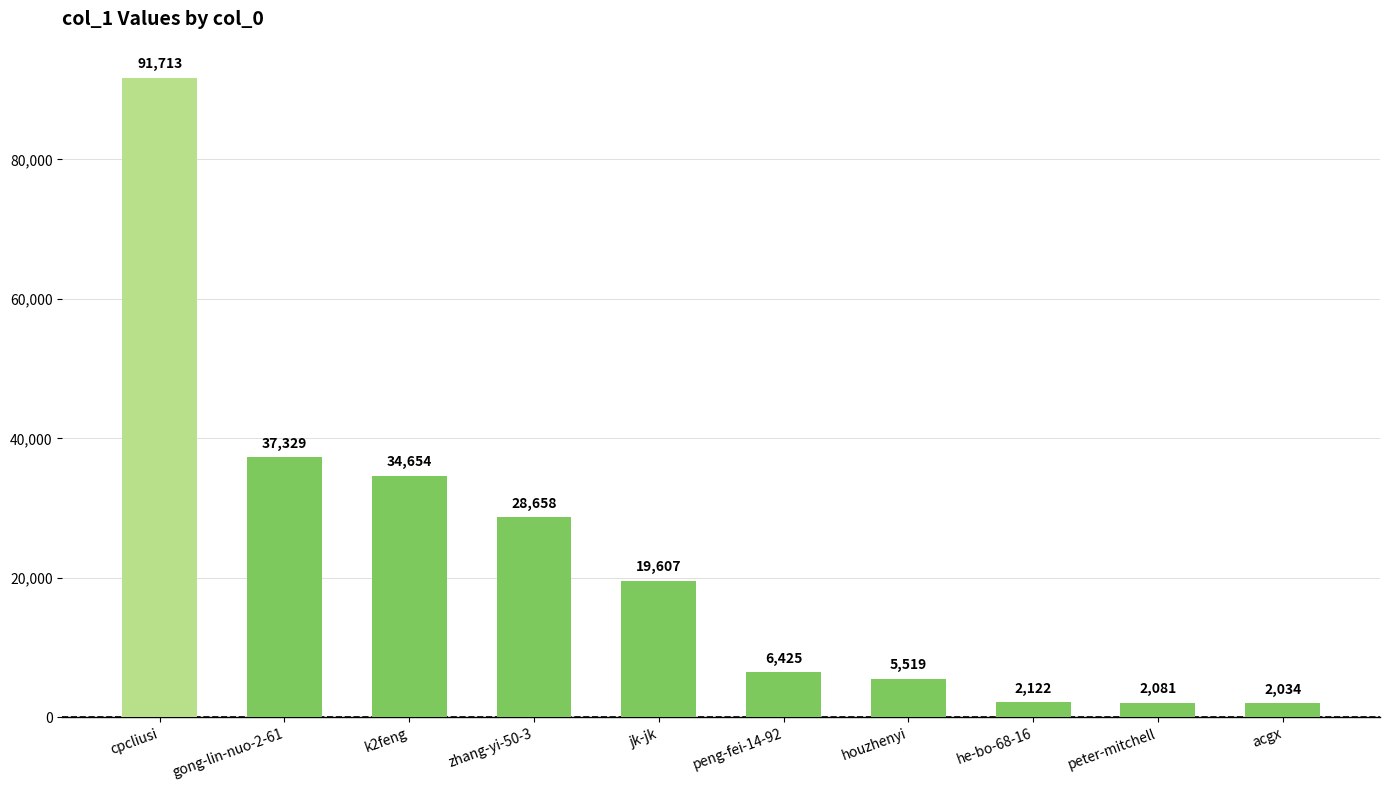

What is the maximum value shown in the chart?

91713